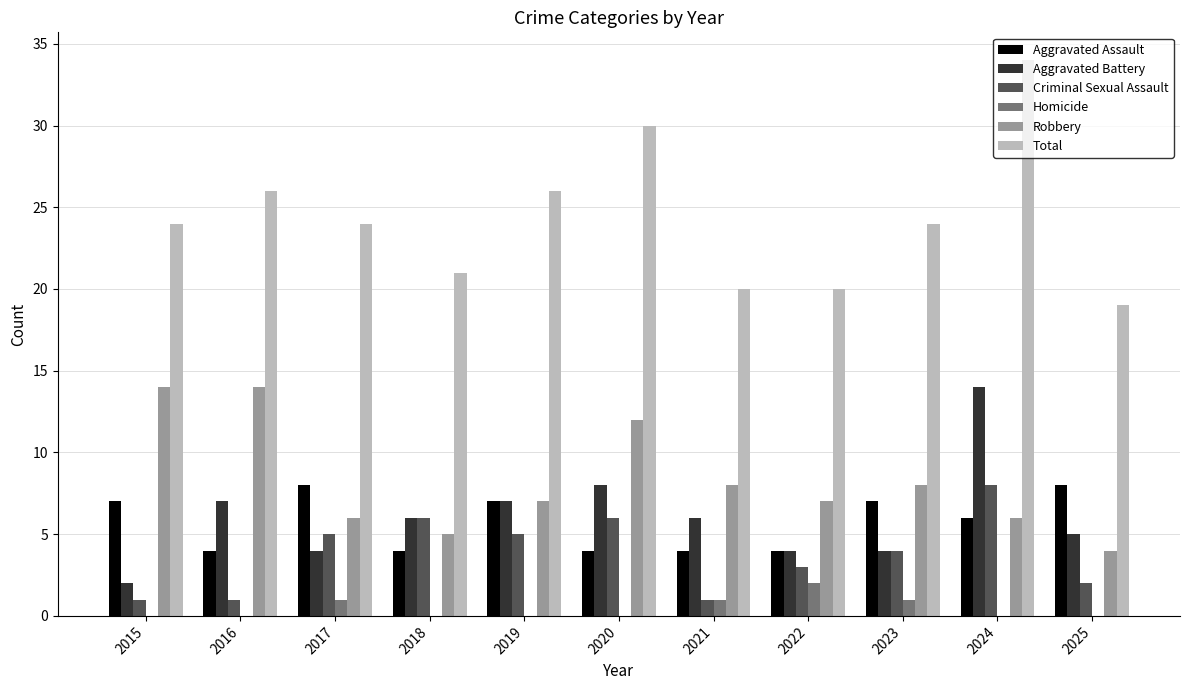

Reading left to right, extract all data points from this chart.

Aggravated Assault: 7	4	8	4	7	4	4	4	7	6	8
Aggravated Battery: 2	7	4	6	7	8	6	4	4	14	5
Criminal Sexual Assault: 1	1	5	6	5	6	1	3	4	8	2
Homicide: 0	0	1	0	0	0	1	2	1	0	0
Robbery: 14	14	6	5	7	12	8	7	8	6	4
Total: 24	26	24	21	26	30	20	20	24	34	19